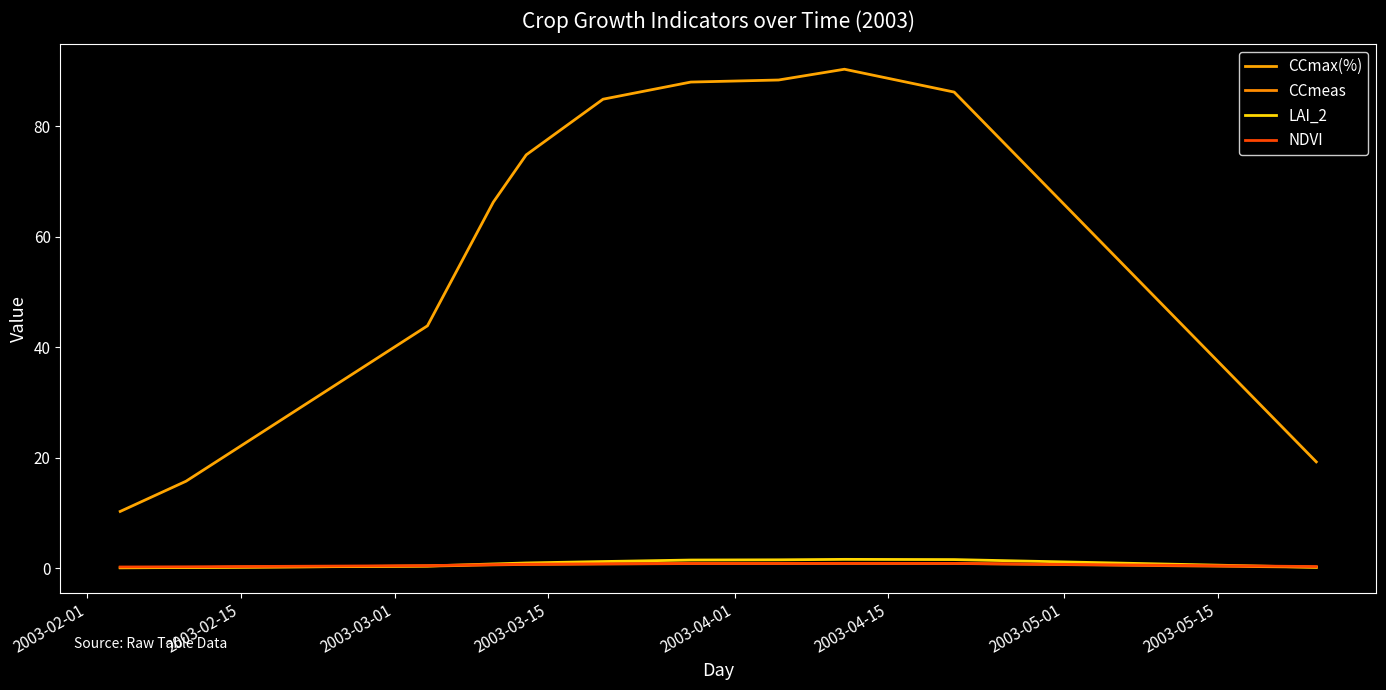

Which series has the largest total across all categories?

CCmax(%)